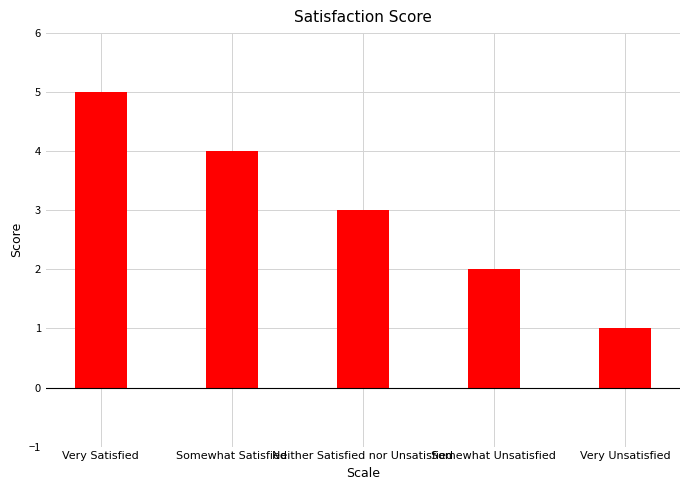

What is the maximum value shown in the chart?

5